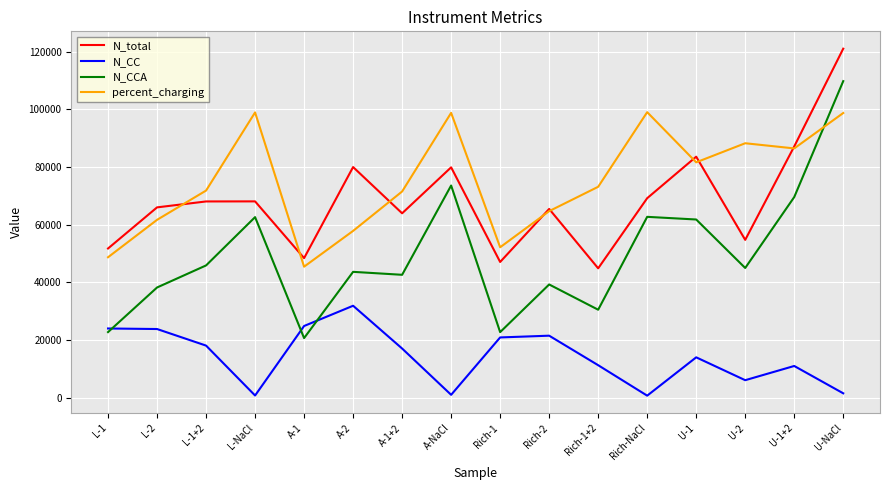

Rank the series by their maximum value, from lowest to highest.

N_CC, percent_charging, N_CCA, N_total